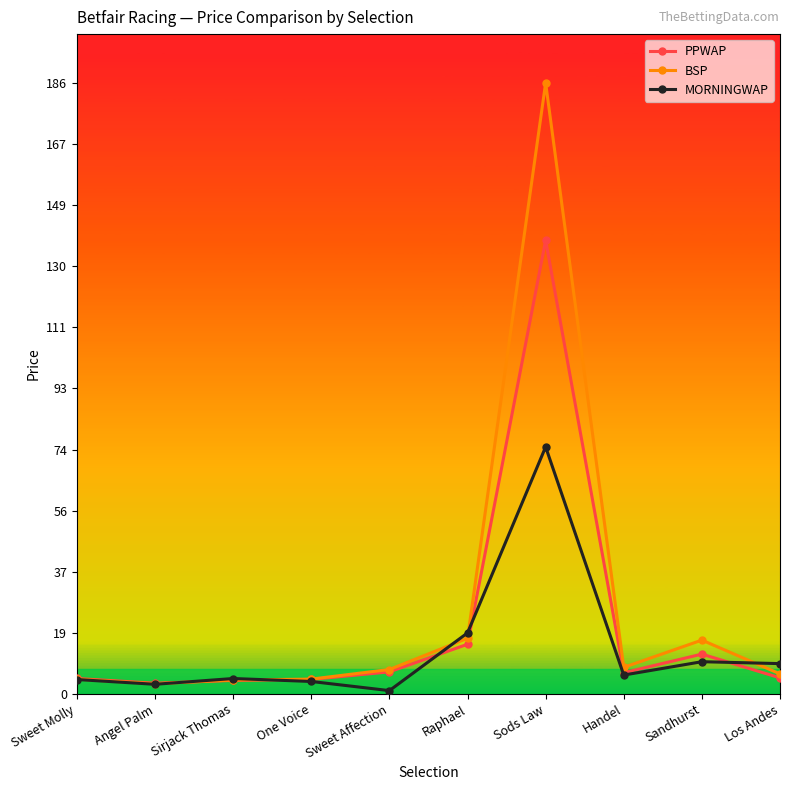

What is the label of the 2nd point from the left?

Angel Palm